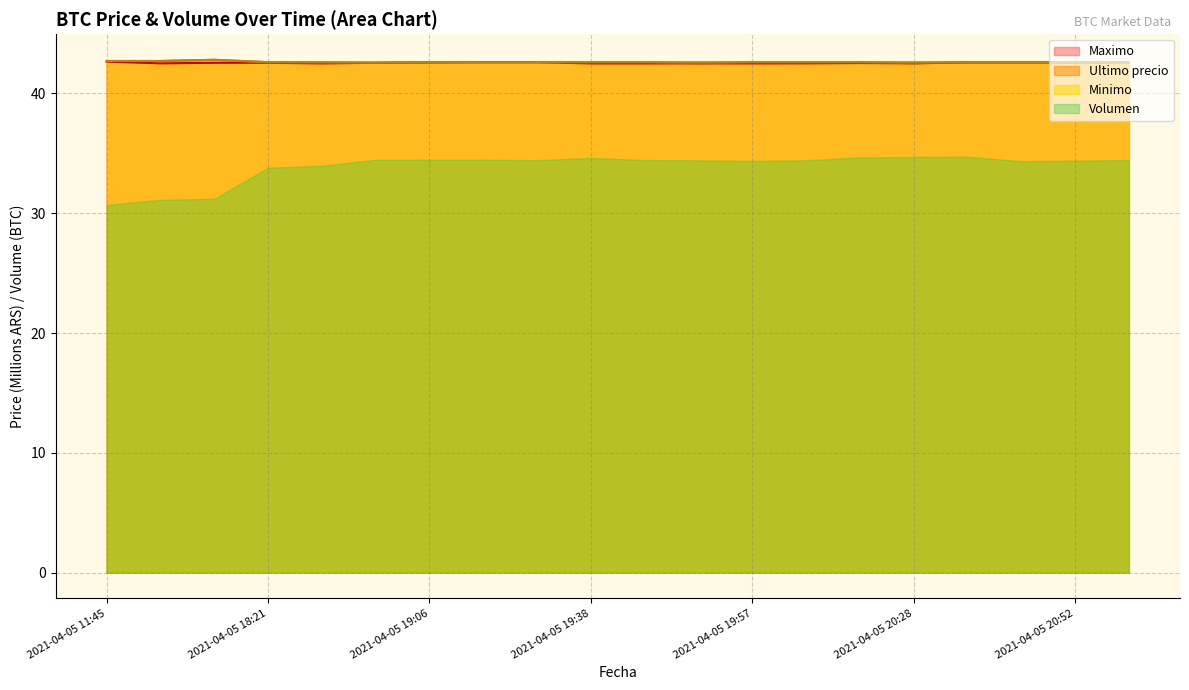

What is the maximum value shown in the chart?

42.8